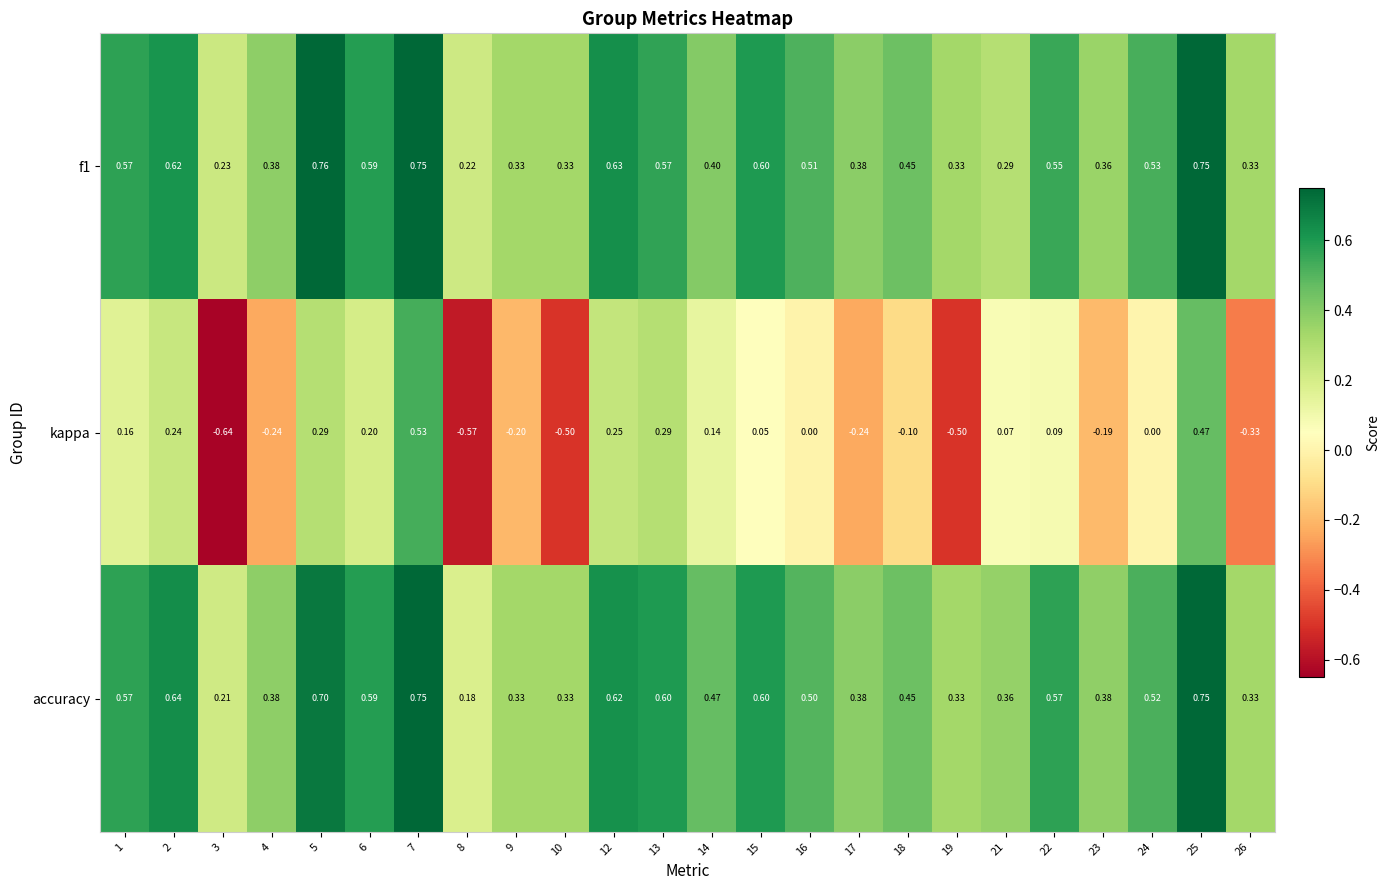

Which series has the widest spread of values?

kappa